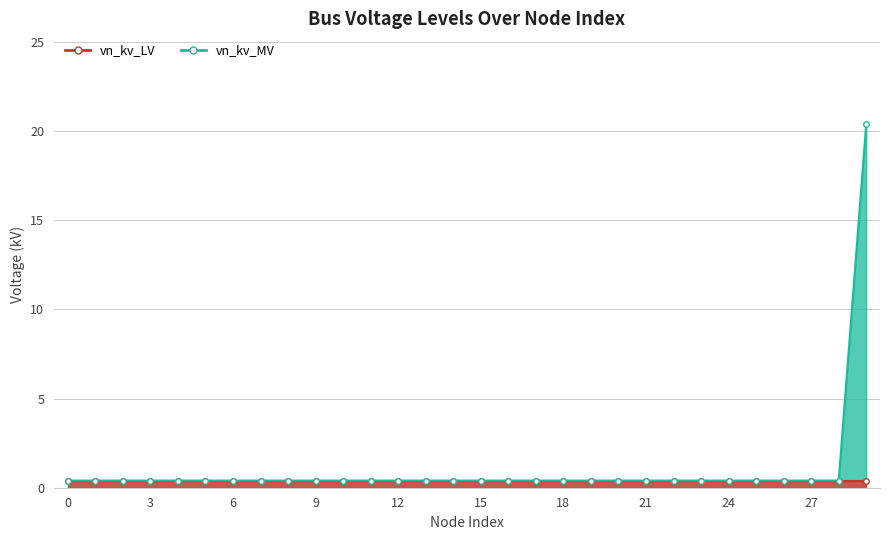

What is the value of the 29th point from the left?

0.4